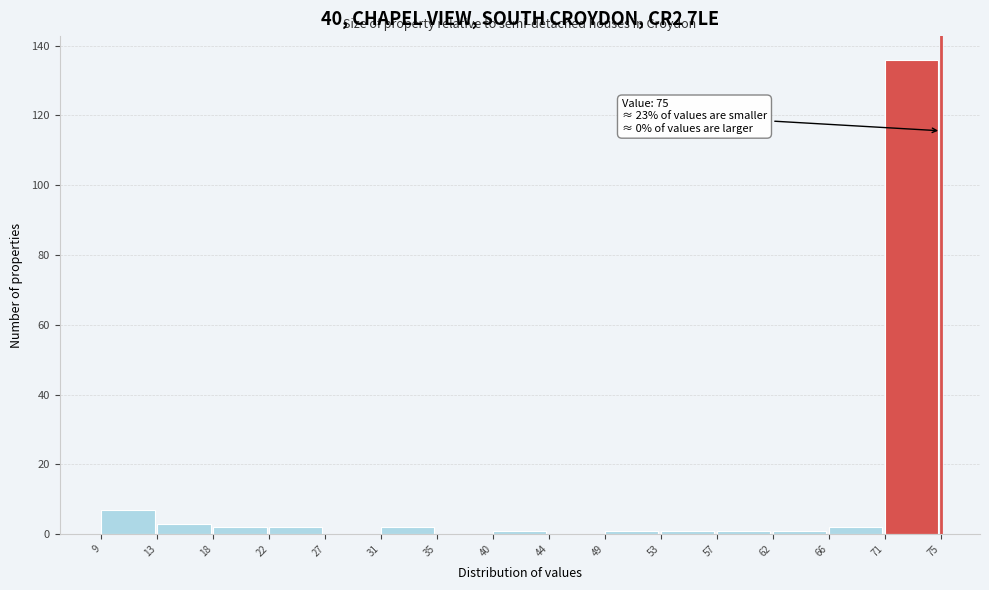

Over which range of the x-axis is the bar tallest?

71 to 75